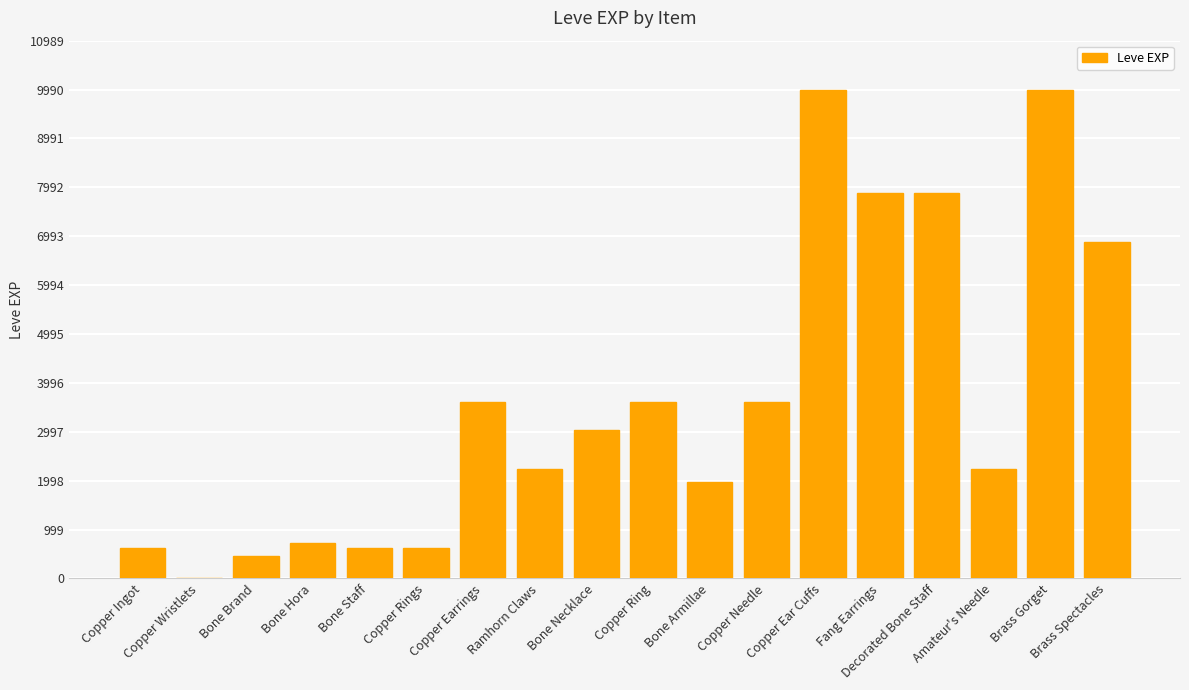

What is the sum of all values?

65961